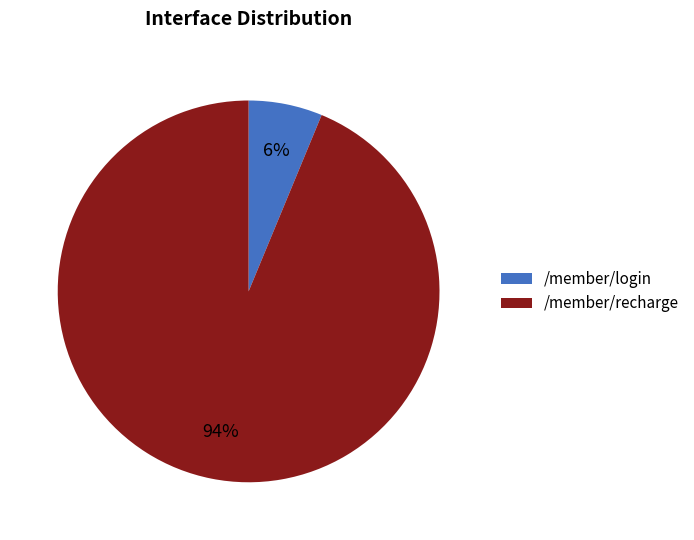

Count the number of slices in the pie.

2